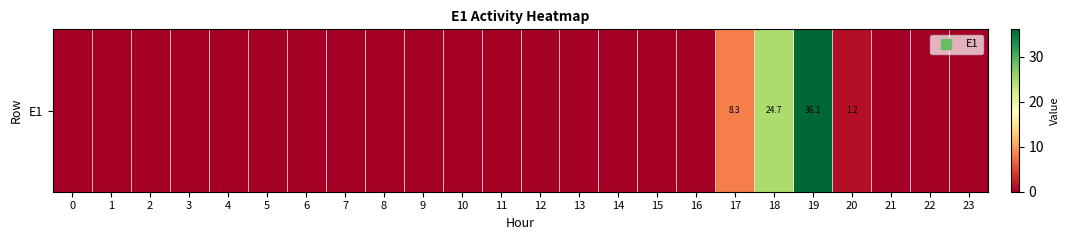

Read the value at 19.

36.1